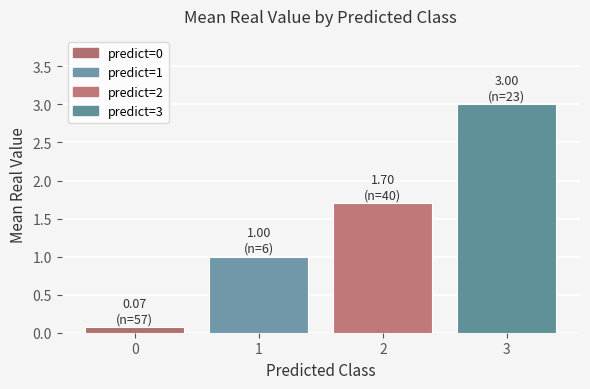

What is the value of the 3rd bar from the left?

1.7